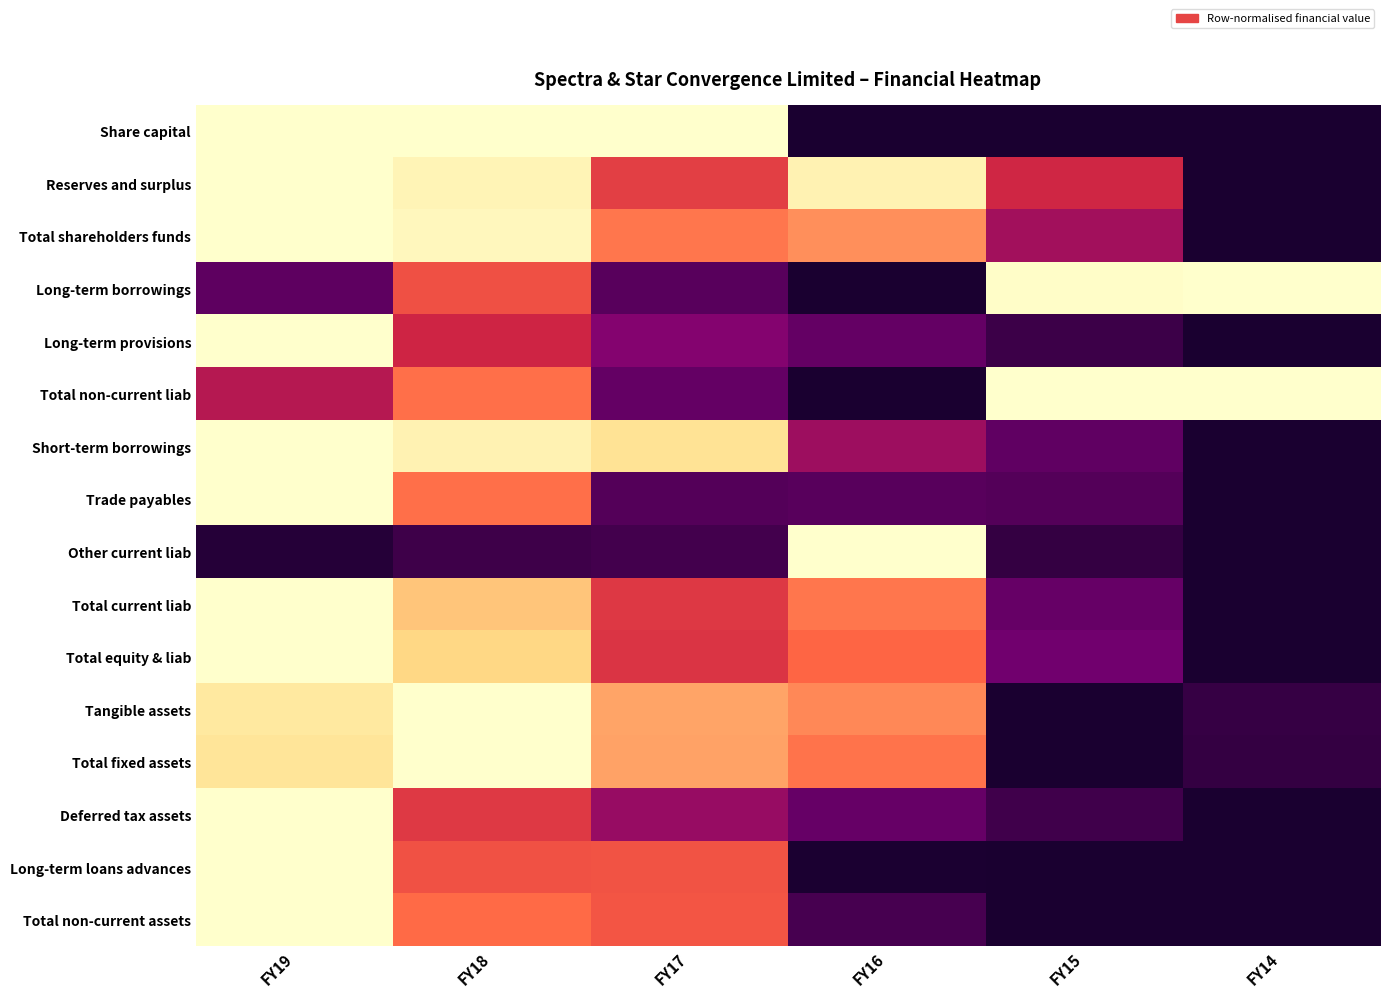

List the series in order of their peak value, lowest first.

Share capital, Reserves and surplus, Total shareholders funds, Long-term borrowings, Long-term provisions, Total non-current liab, Short-term borrowings, Trade payables, Other current liab, Total current liab, Total equity & liab, Tangible assets, Total fixed assets, Deferred tax assets, Long-term loans advances, Total non-current assets